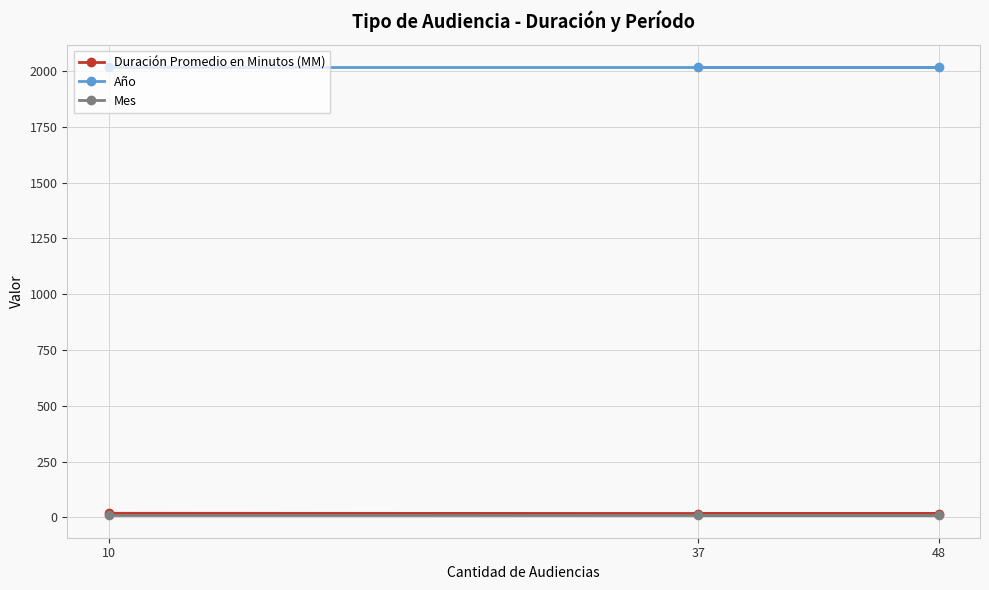

The Año series shows 1396 at 48. True or false?

False